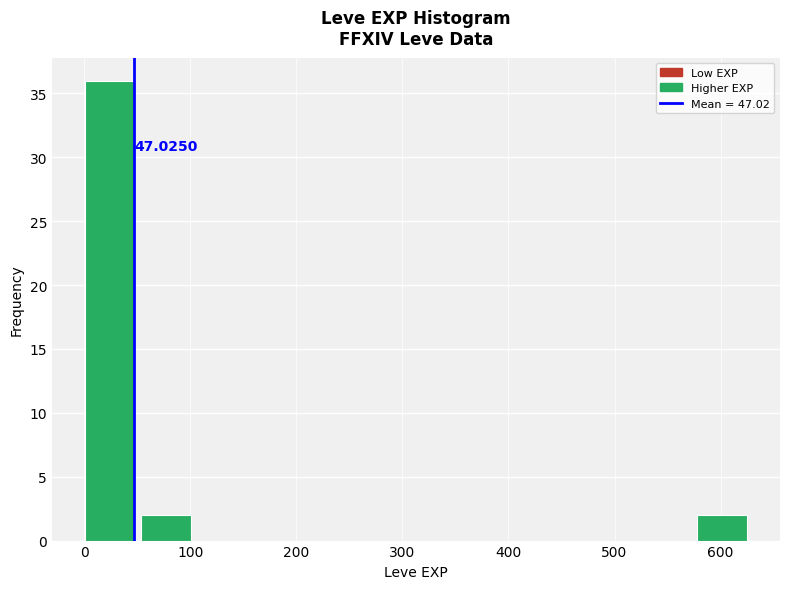

Over which range of the x-axis is the bar tallest?

0 to 50